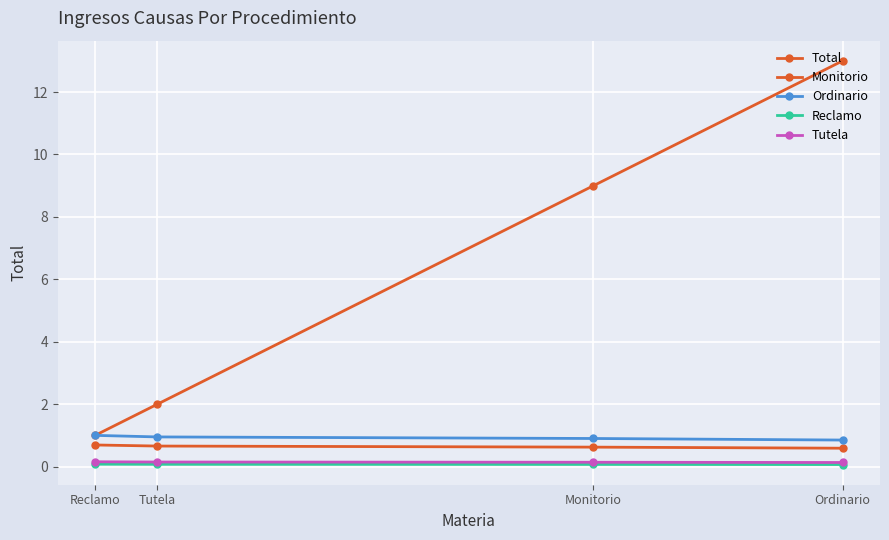

Reading left to right, transcribe all the data shown in this chart.

Total: 1.0	2.0	9.0	13.0
Monitorio: 0.7	0.7	0.6	0.6
Ordinario: 1.0	0.9	0.9	0.8
Reclamo: 0.1	0.1	0.1	0.1
Tutela: 0.2	0.1	0.1	0.1